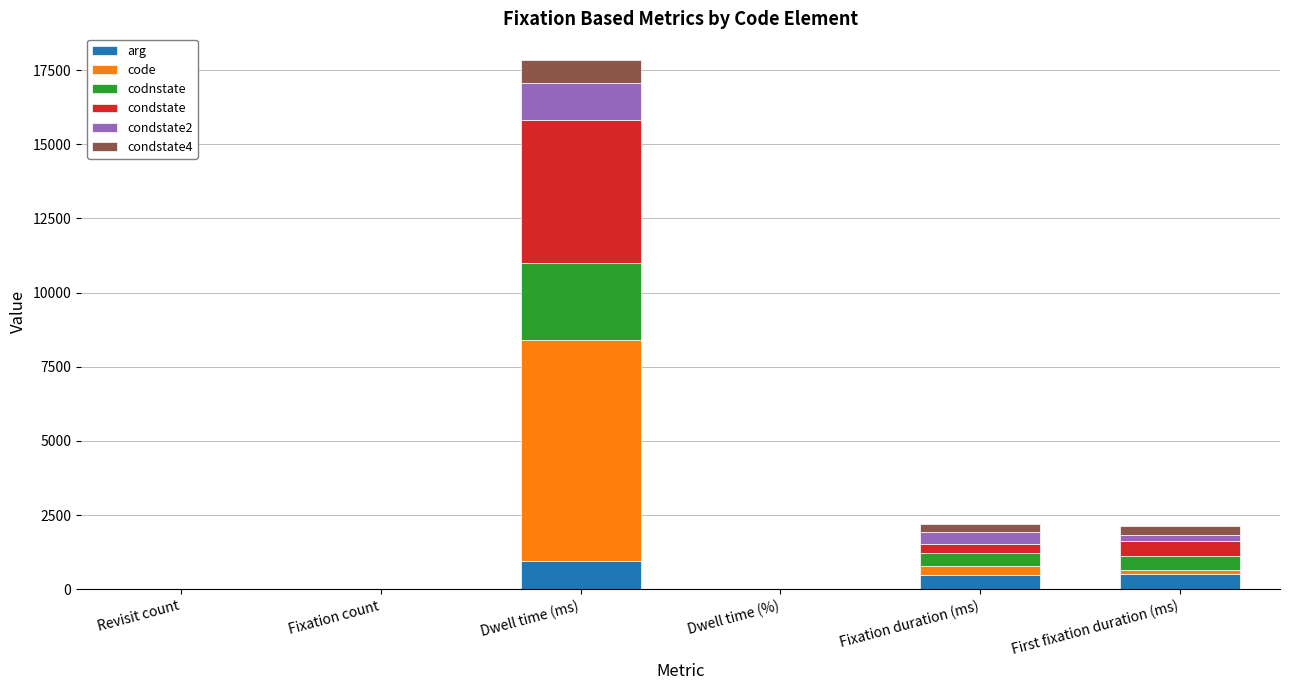

What is the sum of all arg values?

1954.2